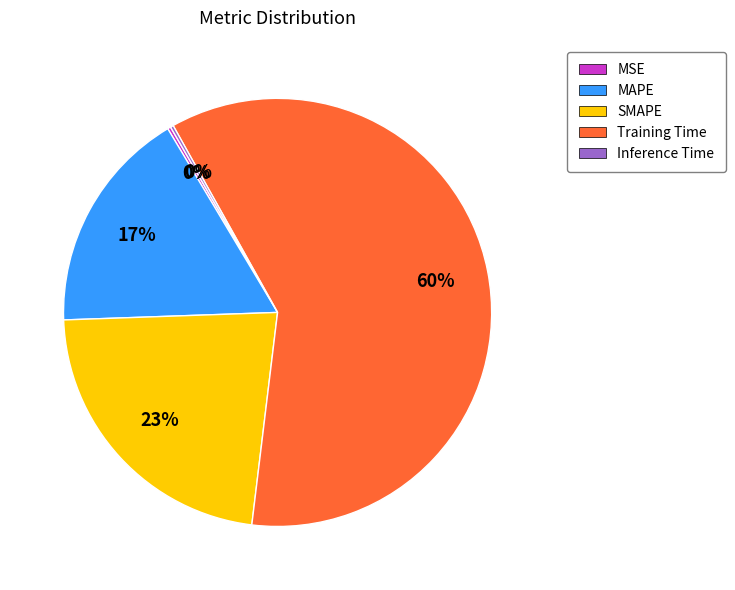

Does Training Time account for over 50% of the chart?

Yes